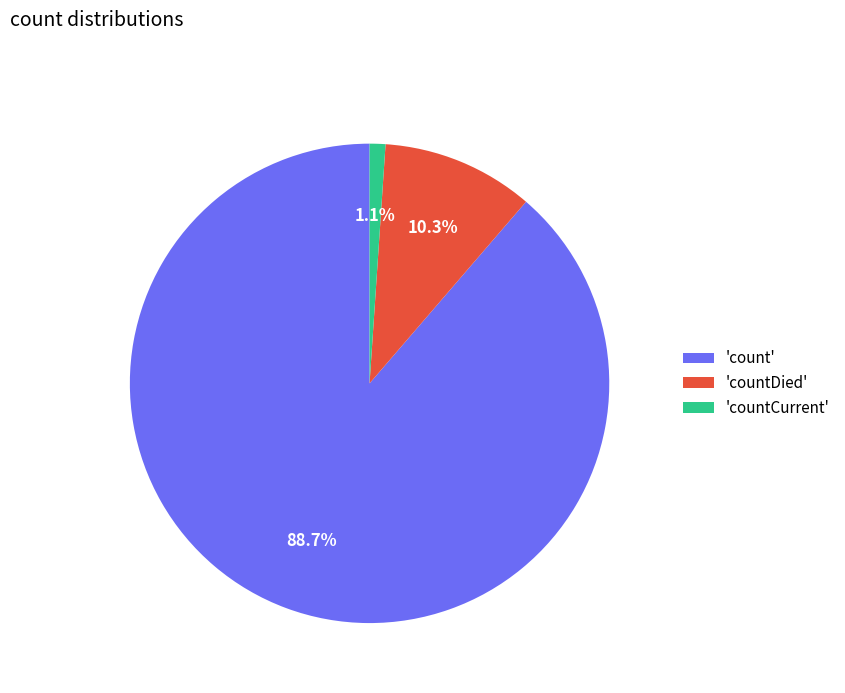

Which category has the biggest portion of the pie?

'count'